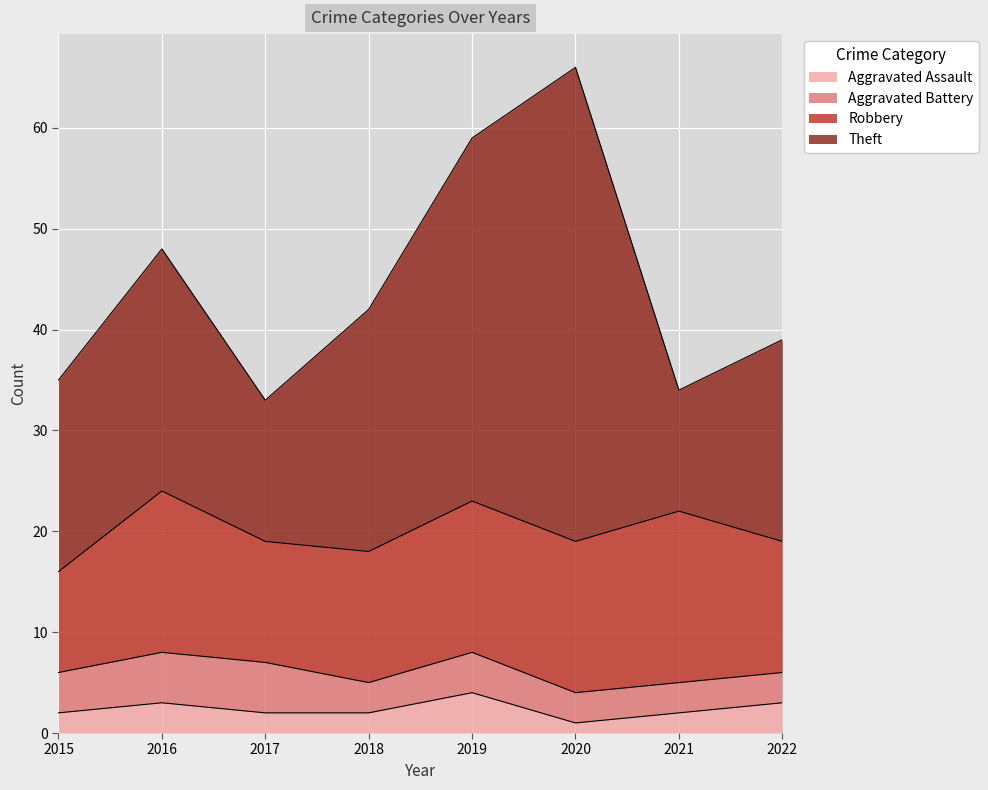

At which category does Theft reach its first local peak?

2016